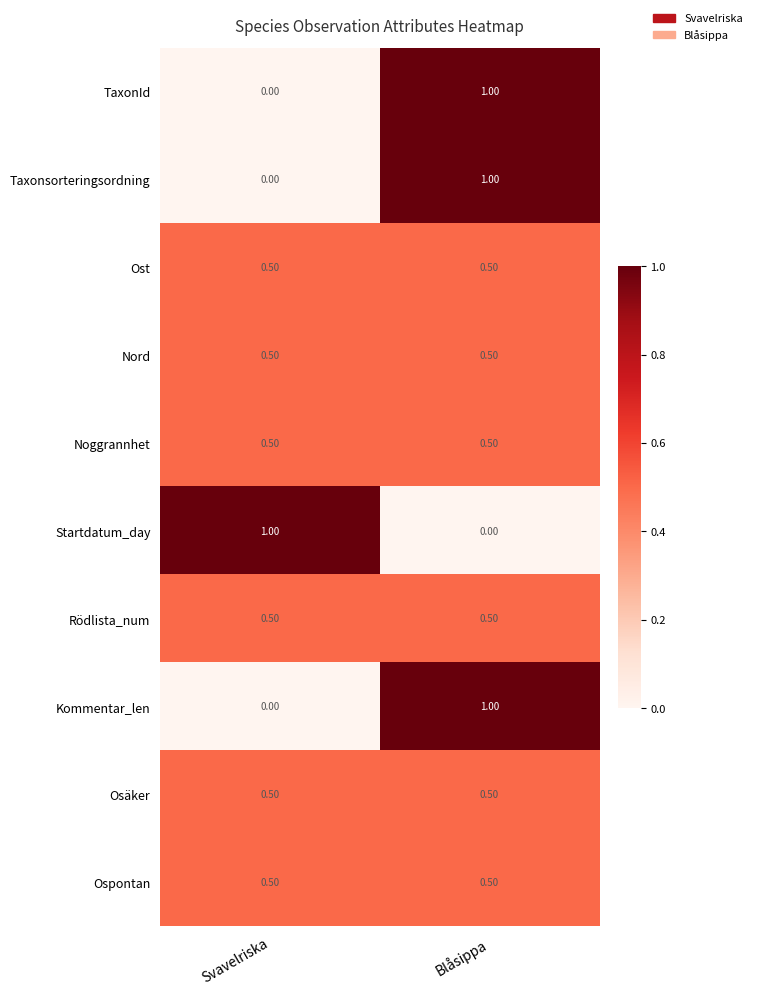

At which label does Kommentar_len reach its minimum?

Svavelriska